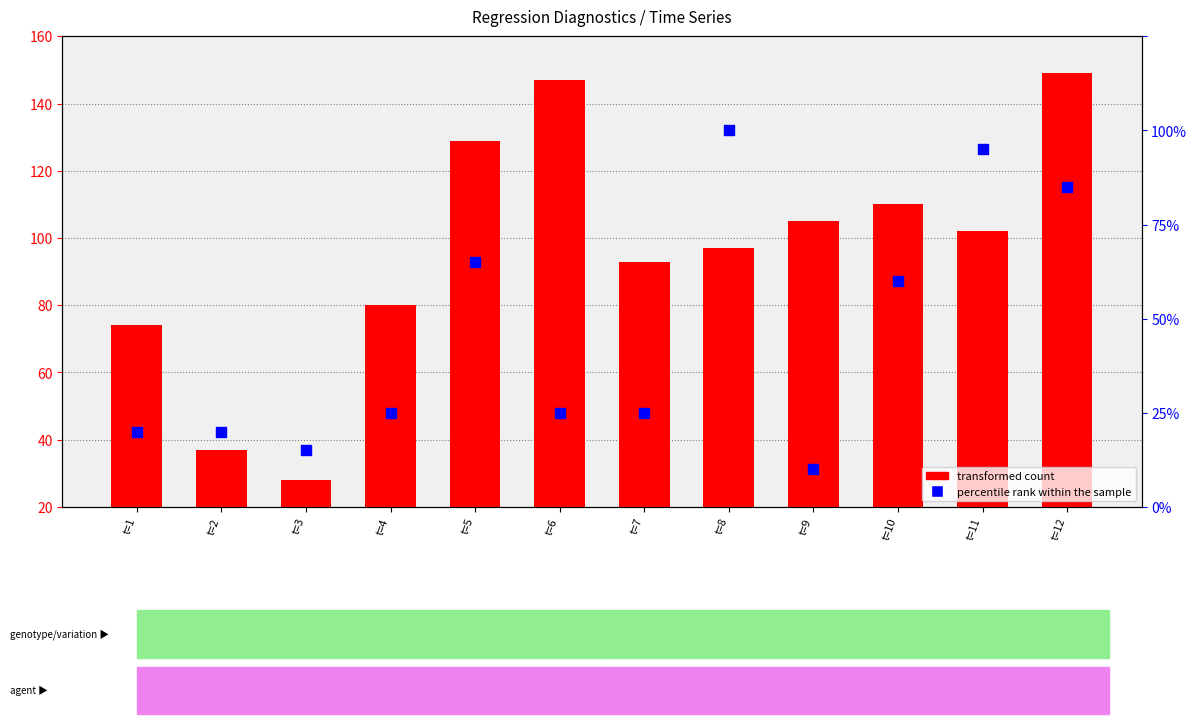

Which series reaches the maximum Y coordinate?

transformed count